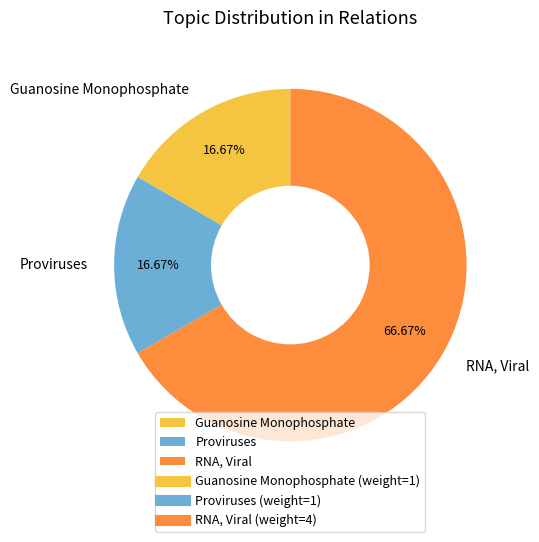

To the nearest percent, what is the average slice percentage?

33%